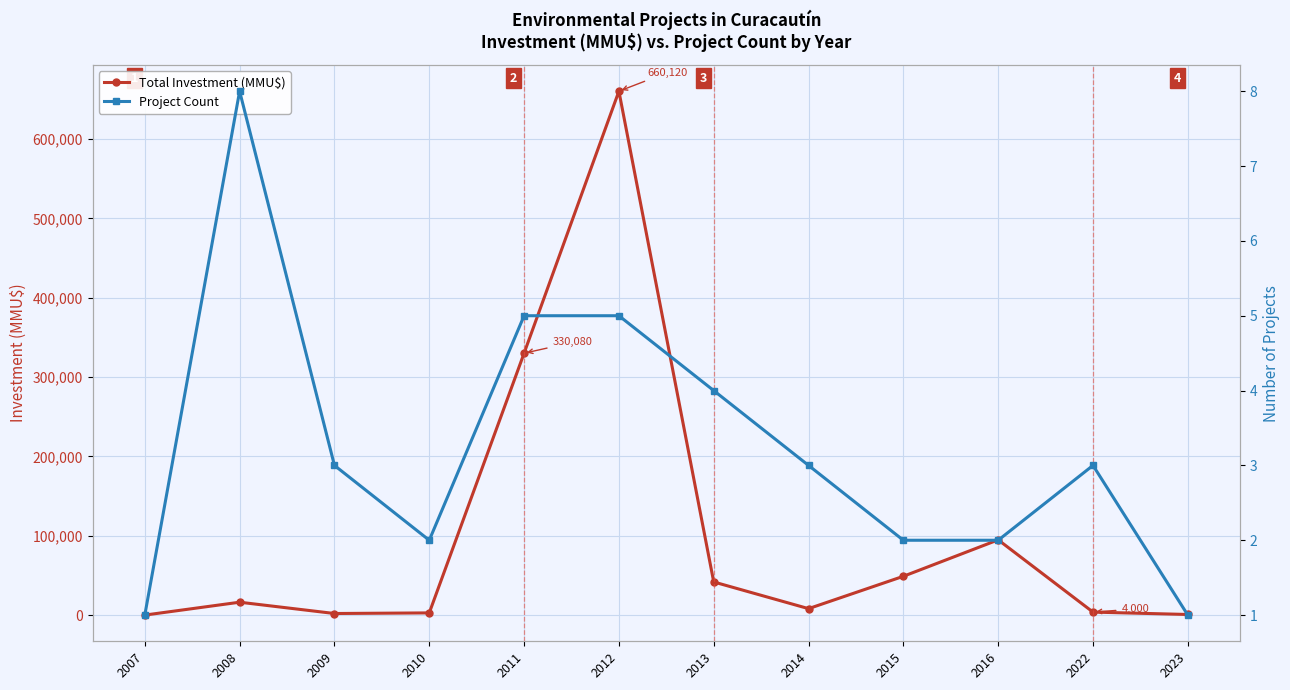

At which label does Project Count reach its peak?

2008